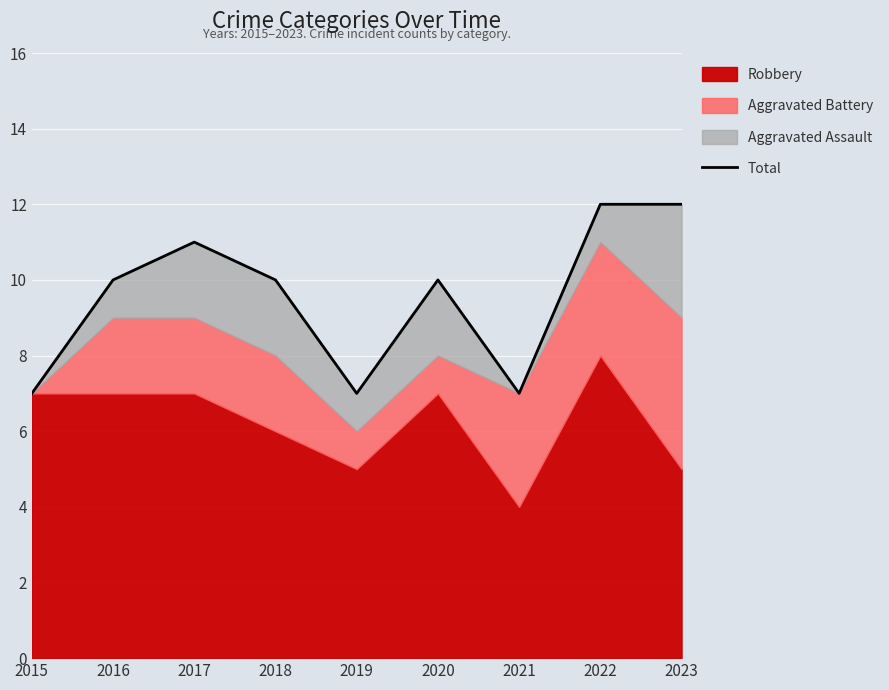

What is the change in value from 2015 to 2023?

+5